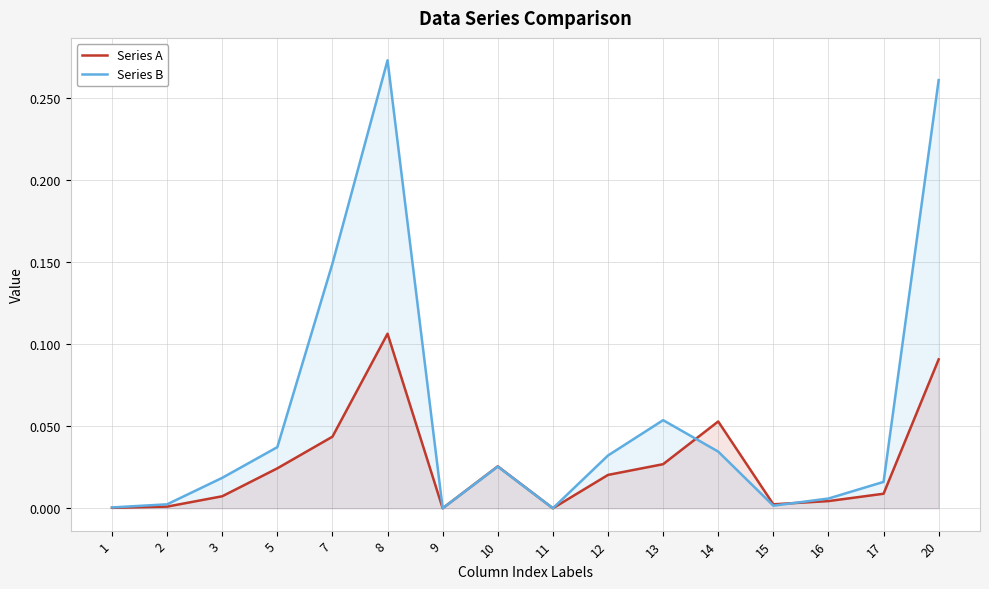

True or false: Series B and Series A cross at least once.

True